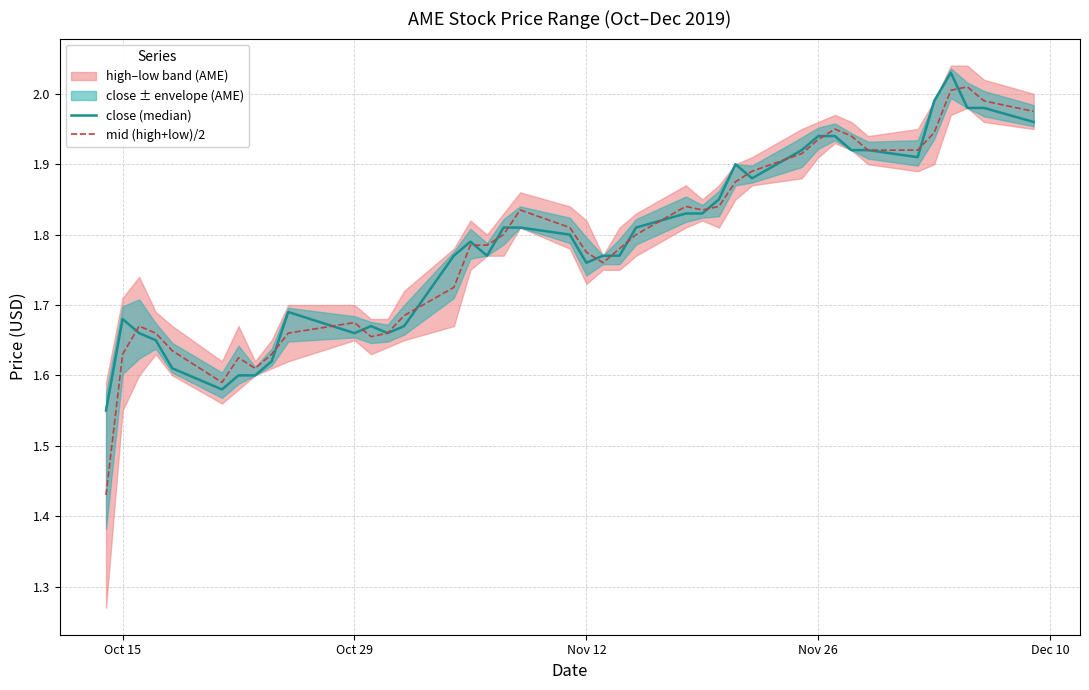

Reading right to left, extract all data points from this chart.

close (median): 2.0	2.0	2.0	2.0	2.0	1.9	1.9	1.9	1.9	1.9	1.9	1.9	1.9	1.9	1.8	1.8	1.8	1.8	1.8	1.8	1.8	1.8	1.8	1.8	1.8	1.8	1.7	1.7	1.7	1.7	1.7	1.6	1.6	1.6	1.6	1.6	1.6	1.7	1.7	1.6
mid (high+low)/2: 2.0	2.0	2.0	2.0	1.9	1.9	1.9	1.9	1.9	1.9	1.9	1.9	1.9	1.8	1.8	1.8	1.8	1.8	1.8	1.8	1.8	1.8	1.8	1.8	1.8	1.7	1.7	1.7	1.7	1.7	1.7	1.6	1.6	1.6	1.6	1.6	1.7	1.7	1.6	1.4